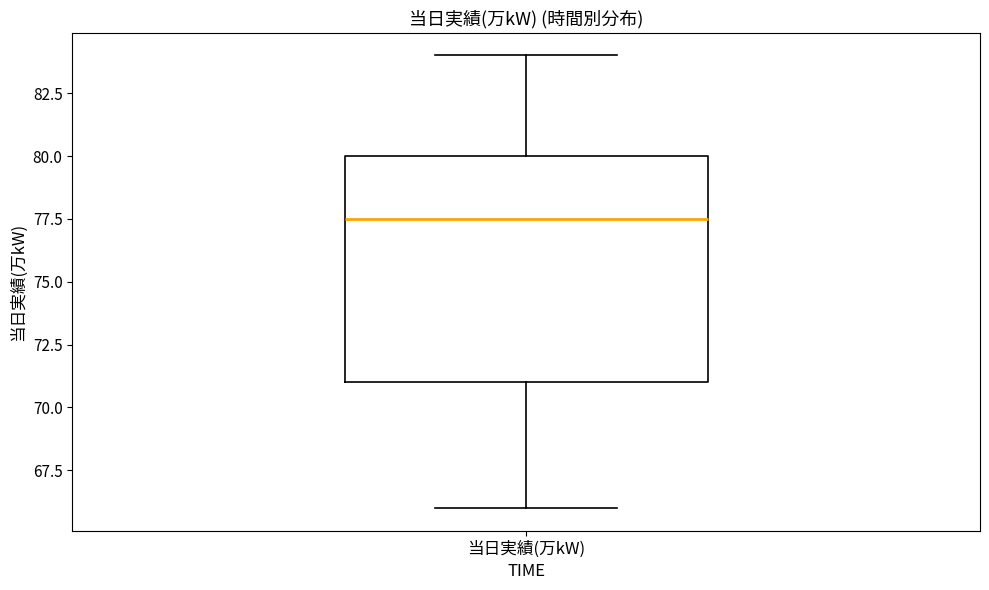

Transcribe this box plot: give where the median line is, the range the box spans, and where the two whiskers end, as read against the y-axis. The values are not printed on the chart, so give them approximately, as read against the axis.

median 77.5, box 71.0 to 80.0, whiskers 66.0 to 84.0